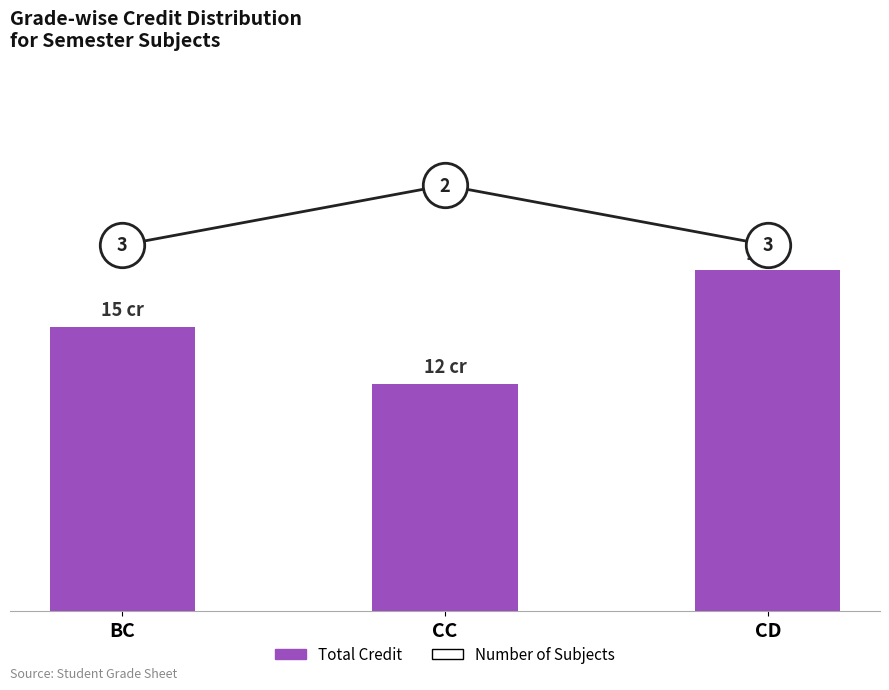

At CC, list the series in order from largest to smallest.

Number of Subjects, Total Credit